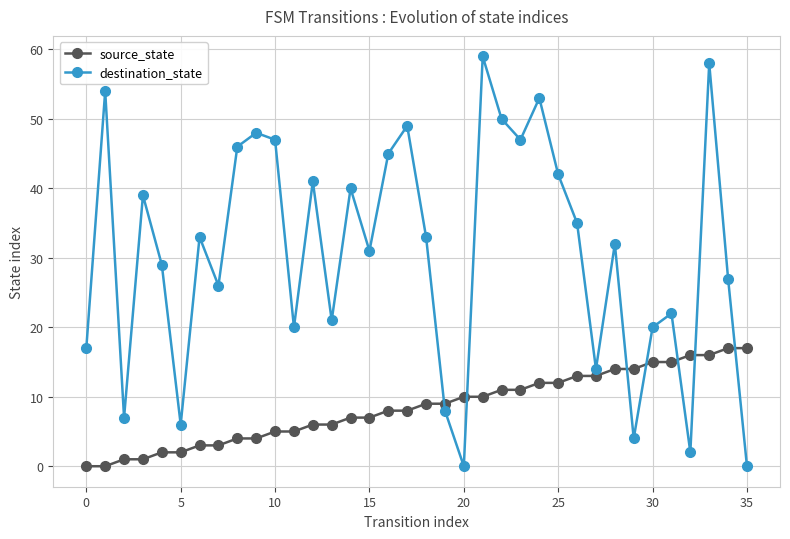

Is this an area chart (filled region under the line)?

No